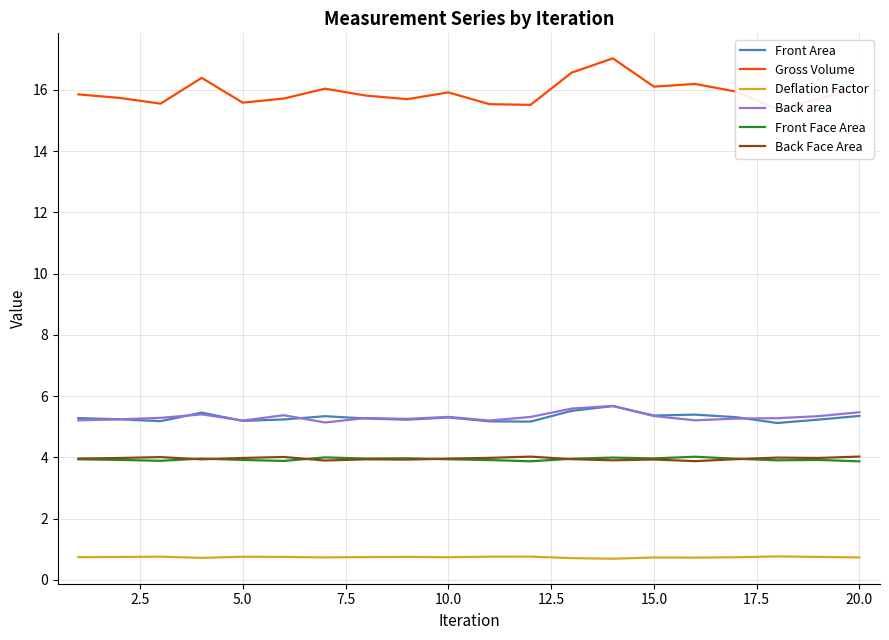

True or false: Back area has a value of 5.4 at 15.0.

True